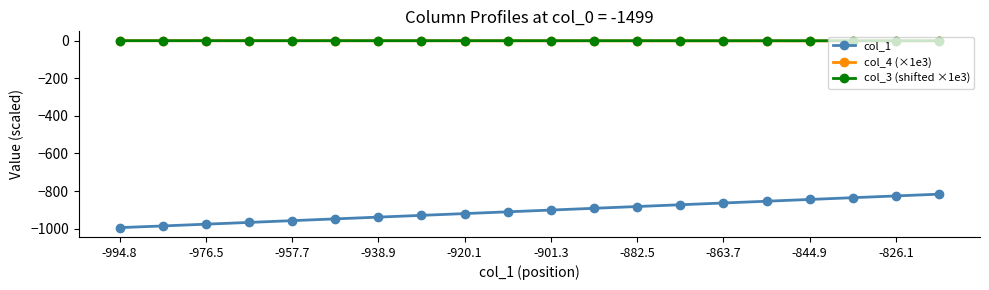

What is the difference between the maximum and minimum values in the col_4 (×1e3) series?

1.3